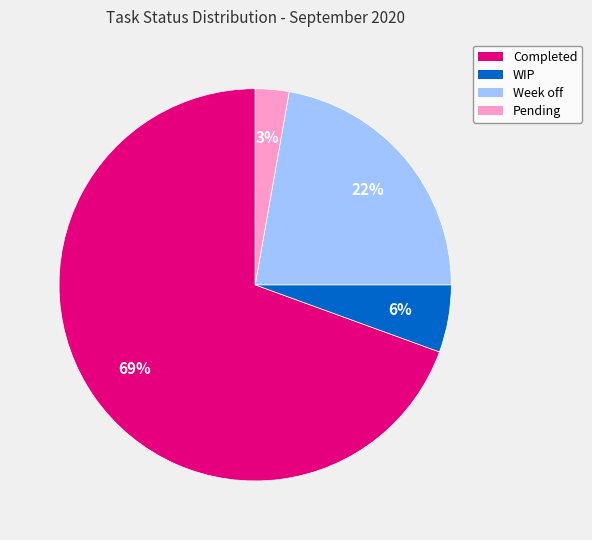

Which slice is the largest?

Completed